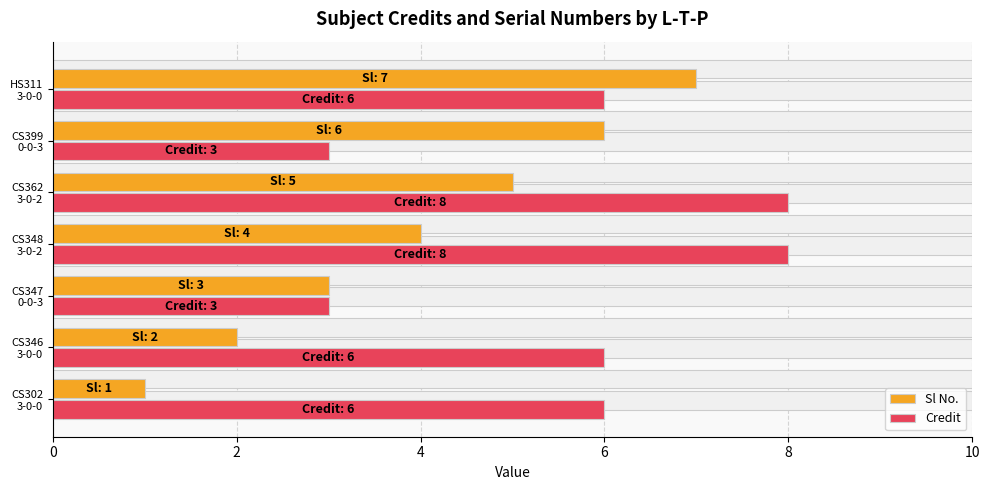

True or false: Credit has a value of 9 at HS311 3-0-0.

False